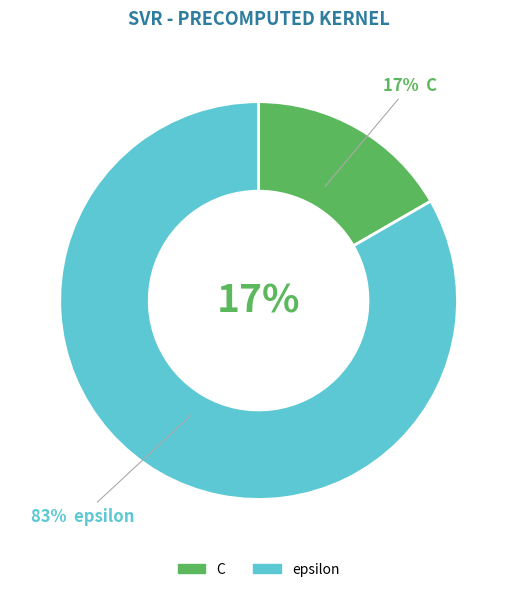

Combined, do C and epsilon account for over 50%?

Yes